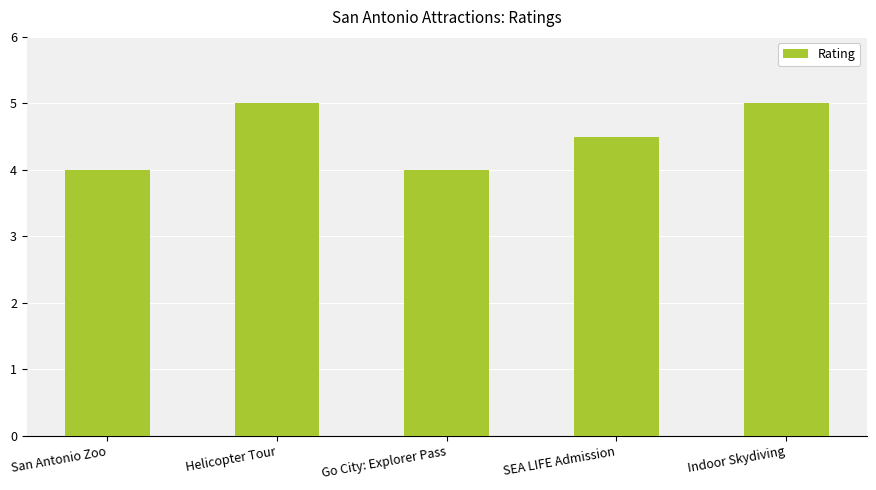

Reading right to left, transcribe all the data shown in this chart.

5.0	4.5	4.0	5.0	4.0